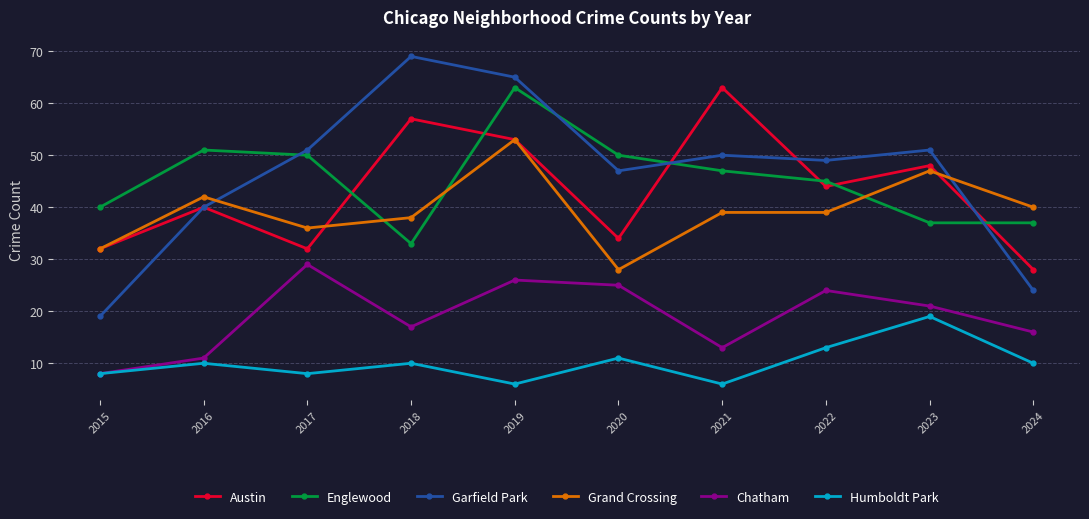

What is the value of the Grand Crossing point at the 6th from the left?

28